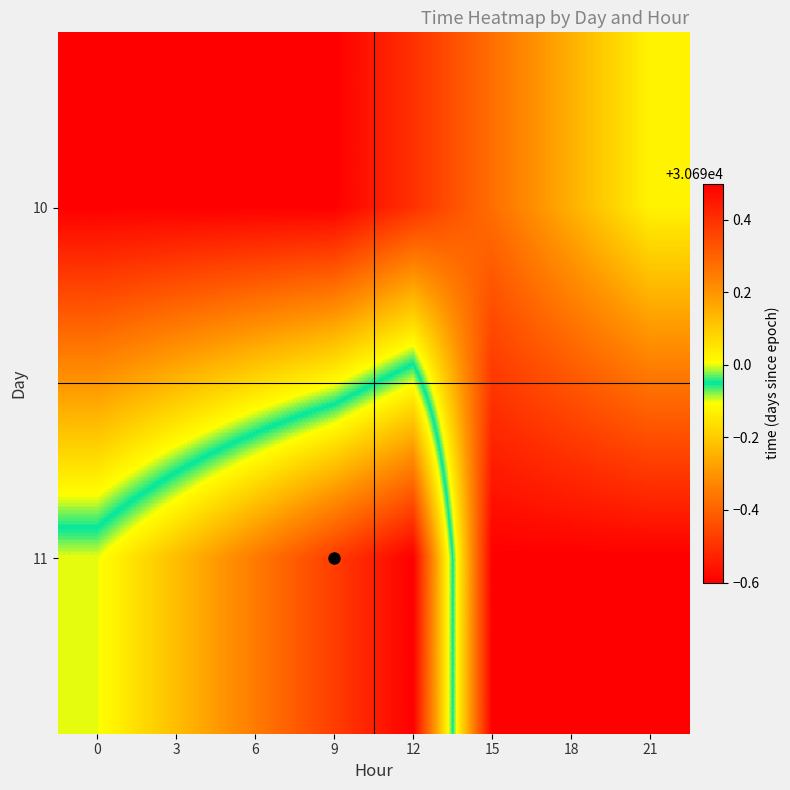

Reading left to right, extract all data points from this chart.

10: 0=30689.4	3=30689.4	6=30689.4	9=30689.4	12=30689.5	15=30689.6	18=30689.8	21=30689.9
11: 0=30690.0	3=30690.1	6=30690.2	9=30690.4	12=30690.5	15=30689.4	18=30689.4	21=30689.4